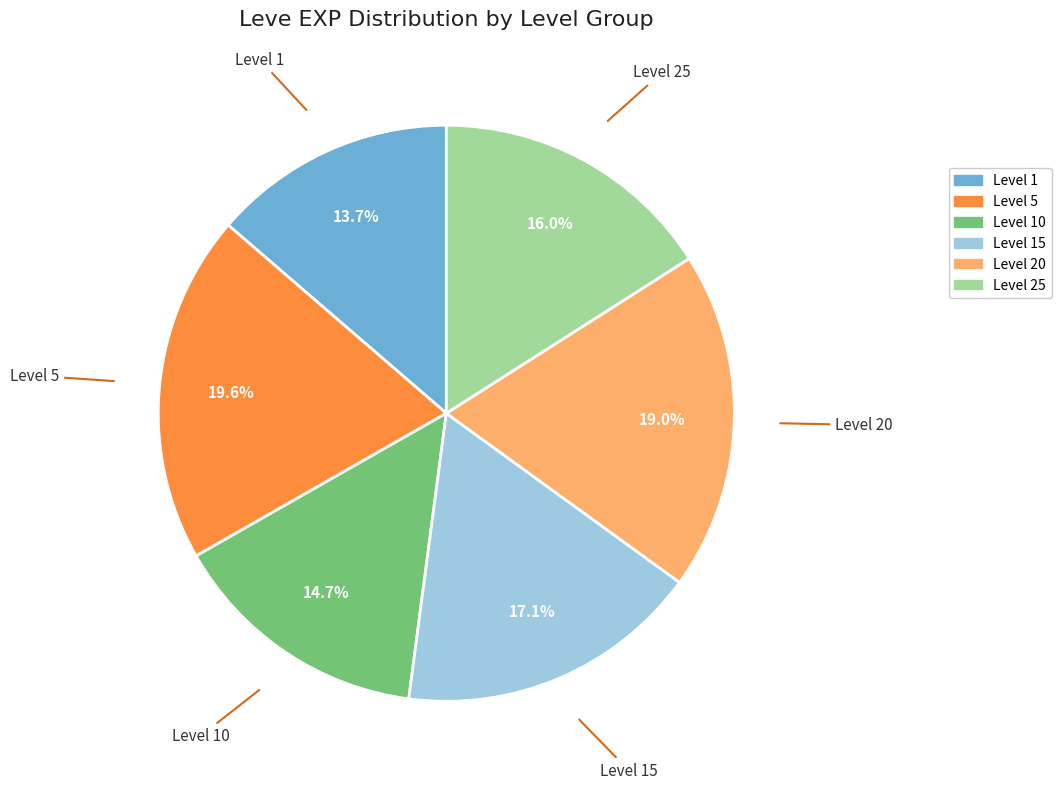

Is there any slice that represents more than half of the pie?

No